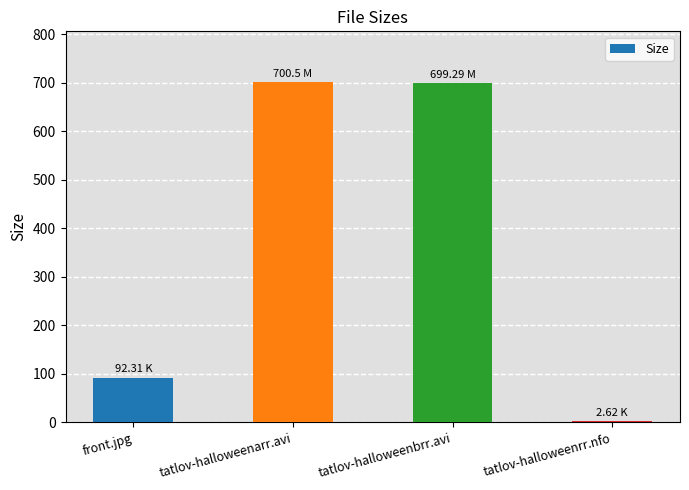

What is the difference between the maximum and minimum values?

697.9